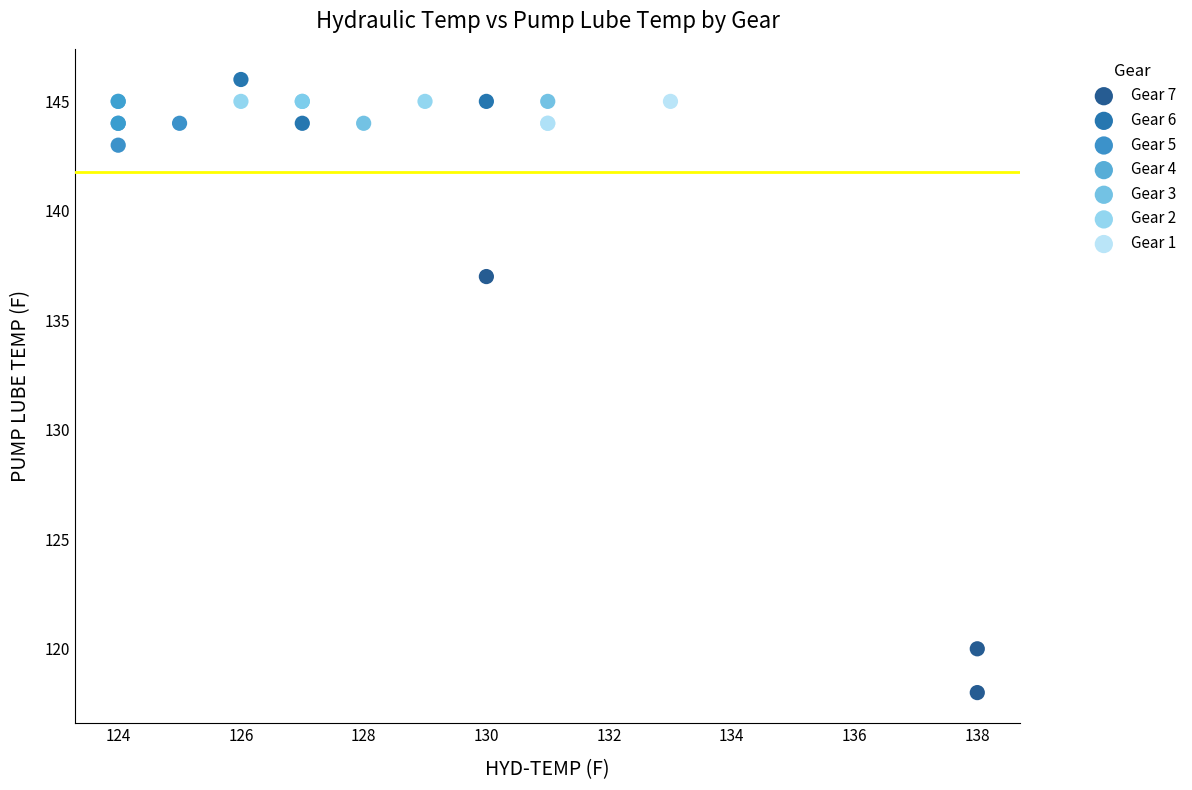

What are all the series names shown in the legend?

Gear 7, Gear 6, Gear 5, Gear 4, Gear 3, Gear 2, Gear 1